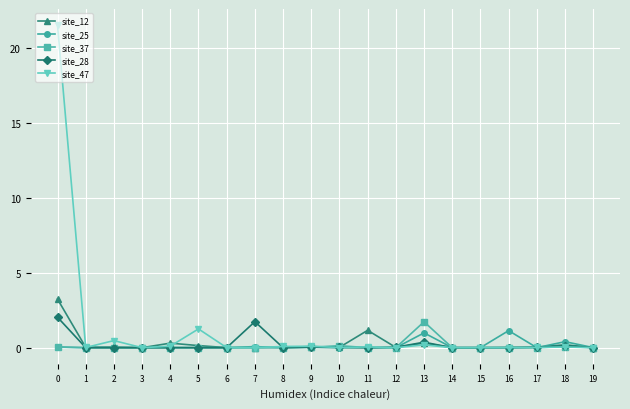

Is it true that site_12 equals 0.2 at 18?

True